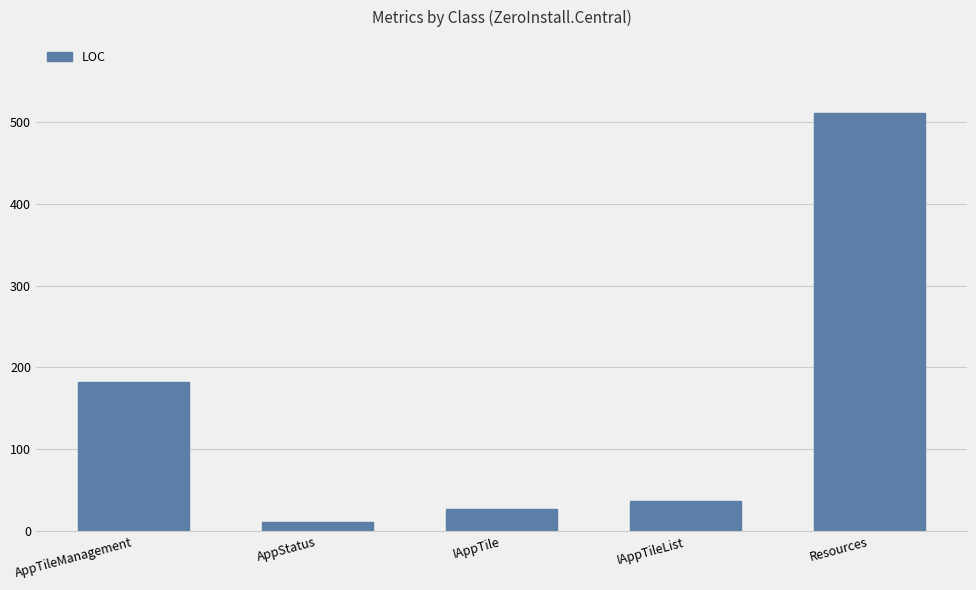

Rank the categories by value from lowest to highest.

AppStatus, IAppTile, IAppTileList, AppTileManagement, Resources